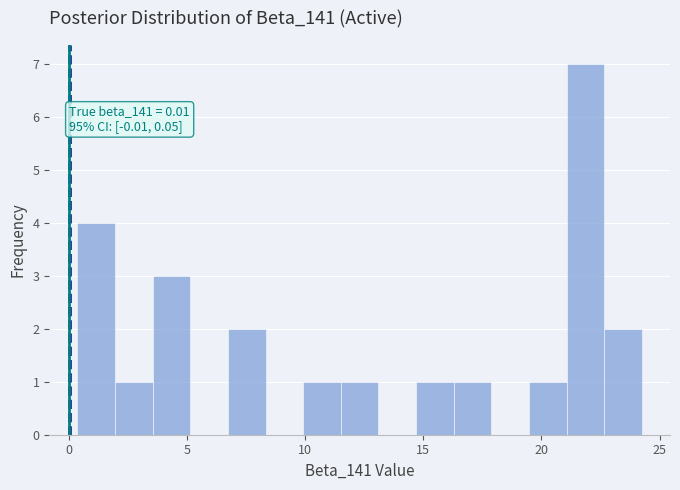

Around what value on the x-axis is the tallest bar? Give the approximate position of its centre, as read against the axis.

22.0